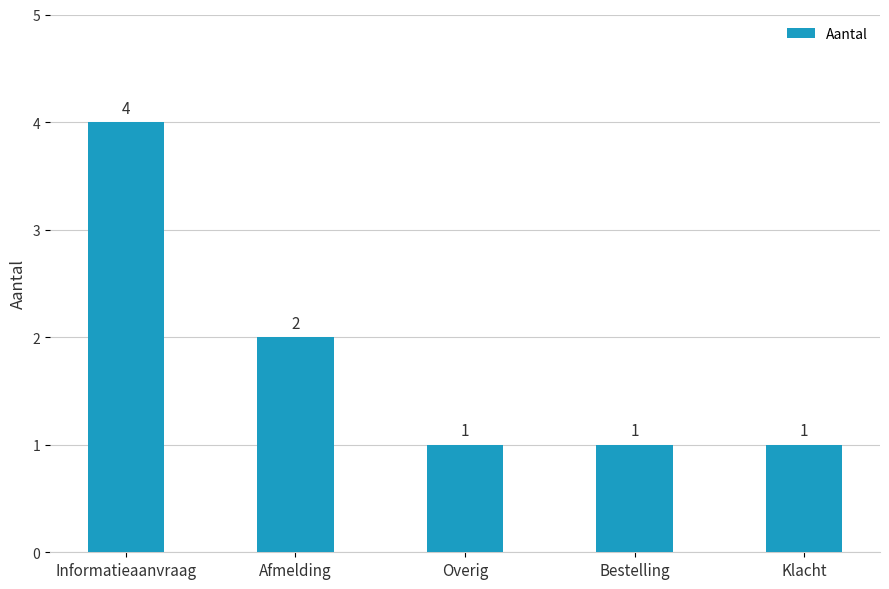

What value does the data have at Klacht?

1